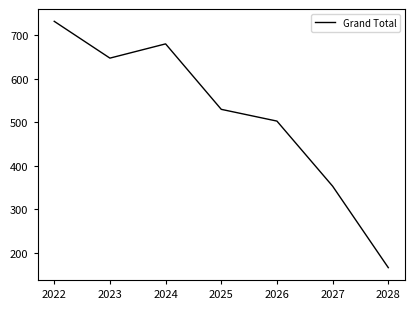

At which label is the value closest to 449?

2026